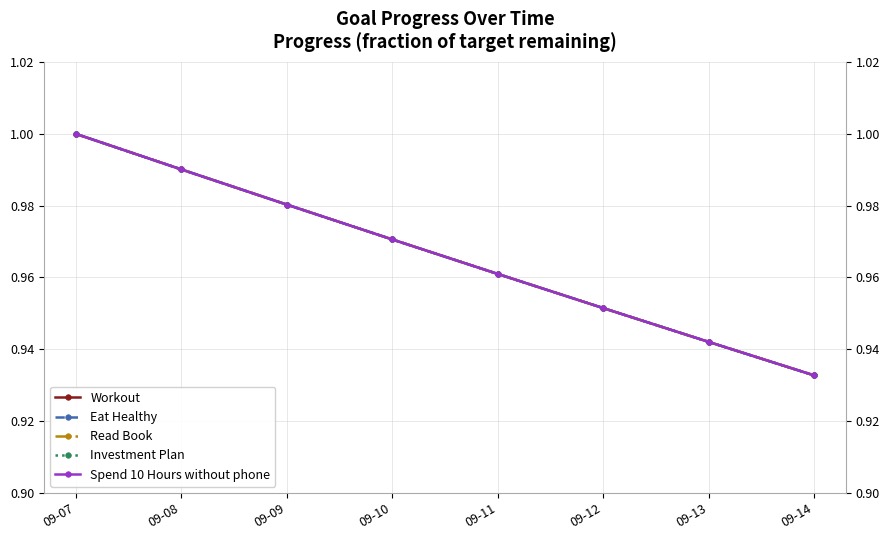

The Spend 10 Hours without phone series shows 1.0 at 09-12. True or false?

True